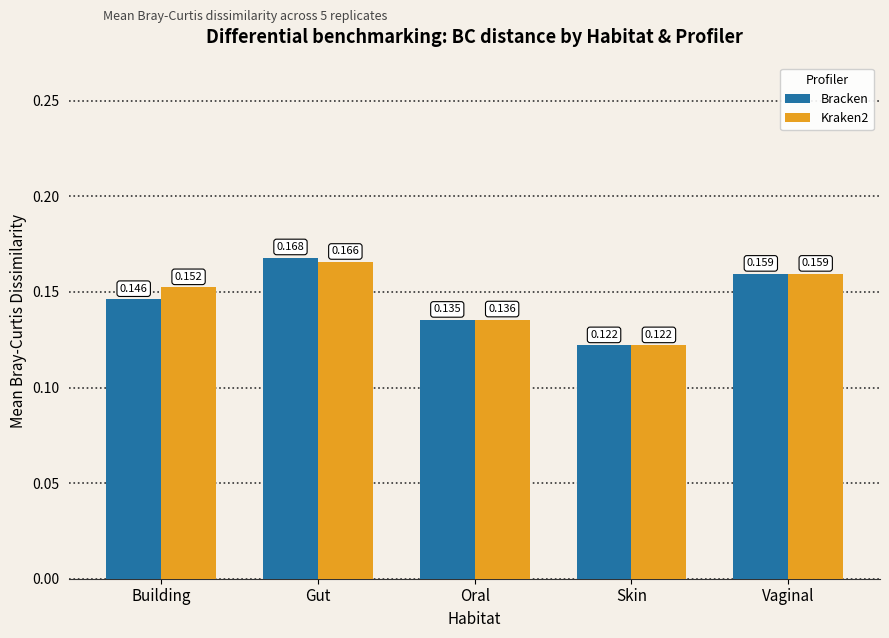

What position from the right is Gut?

4